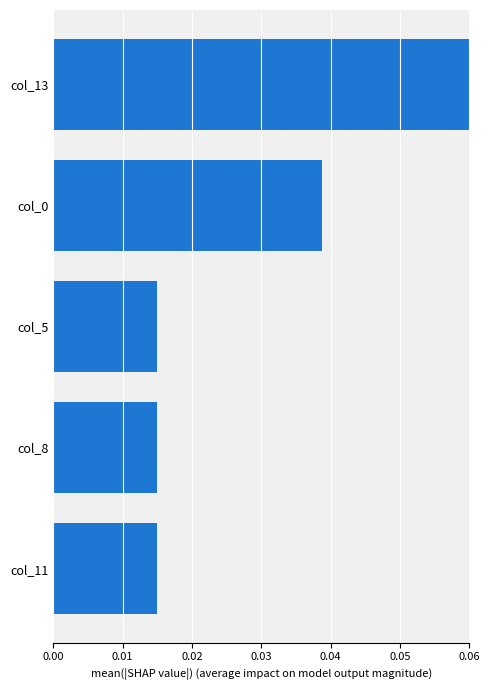

Count the values in the range 0 to 1.

5